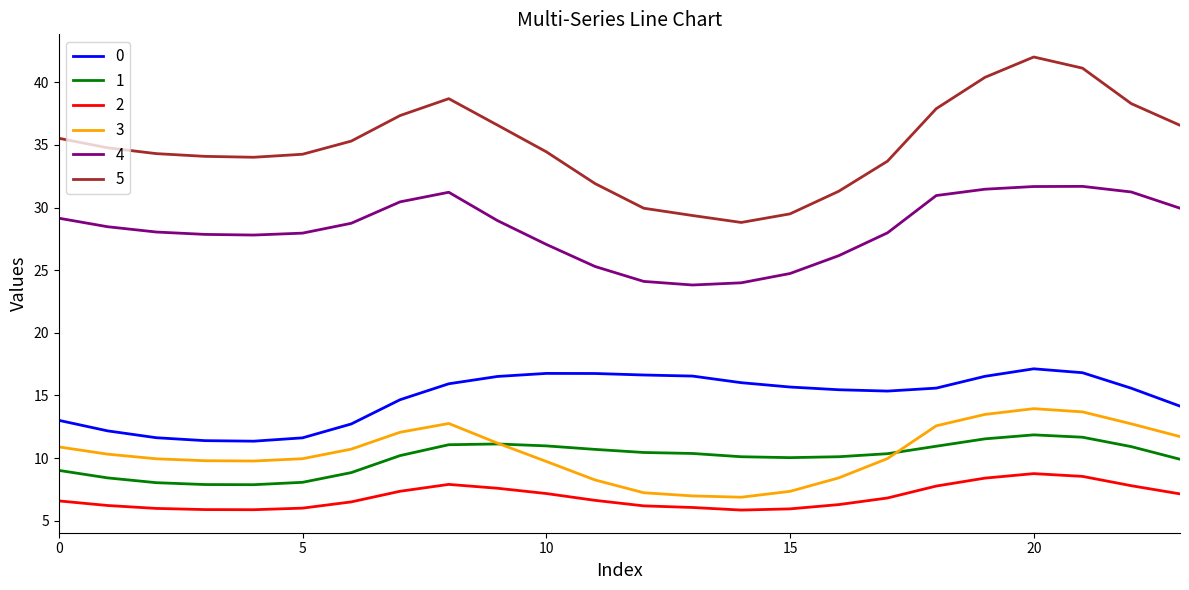

True or false: 0 and 1 intersect in this chart.

False